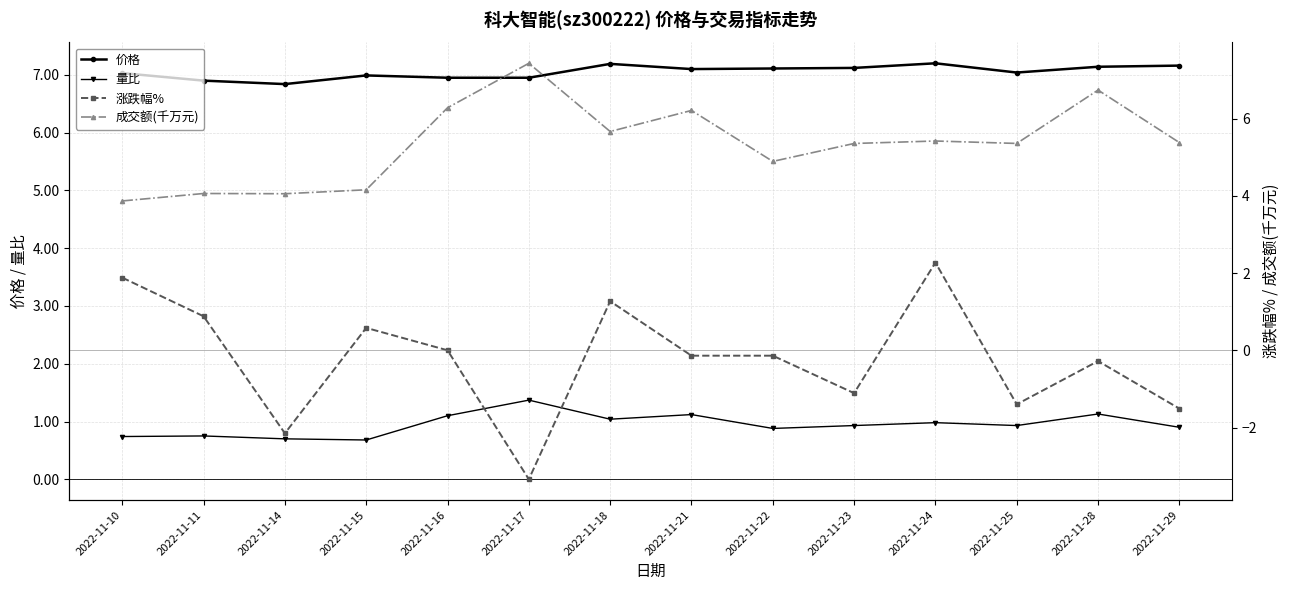

Reading right to left, what are all the values shown in this chart?

价格: 2022-11-29=7.2	2022-11-28=7.1	2022-11-25=7.0	2022-11-24=7.2	2022-11-23=7.1	2022-11-22=7.1	2022-11-21=7.1	2022-11-18=7.2	2022-11-17=7.0	2022-11-16=7.0	2022-11-15=7.0	2022-11-14=6.8	2022-11-11=6.9	2022-11-10=7.0
量比: 2022-11-29=0.9	2022-11-28=1.1	2022-11-25=0.9	2022-11-24=1.0	2022-11-23=0.9	2022-11-22=0.9	2022-11-21=1.1	2022-11-18=1.0	2022-11-17=1.4	2022-11-16=1.1	2022-11-15=0.7	2022-11-14=0.7	2022-11-11=0.8	2022-11-10=0.7
涨跌幅%: 2022-11-29=-1.5	2022-11-28=-0.3	2022-11-25=-1.4	2022-11-24=2.3	2022-11-23=-1.1	2022-11-22=-0.1	2022-11-21=-0.1	2022-11-18=1.3	2022-11-17=-3.3	2022-11-16=0.0	2022-11-15=0.6	2022-11-14=-2.1	2022-11-11=0.9	2022-11-10=1.9
成交额(千万元): 2022-11-29=5.4	2022-11-28=6.7	2022-11-25=5.4	2022-11-24=5.4	2022-11-23=5.4	2022-11-22=4.9	2022-11-21=6.2	2022-11-18=5.7	2022-11-17=7.4	2022-11-16=6.3	2022-11-15=4.2	2022-11-14=4.1	2022-11-11=4.1	2022-11-10=3.9